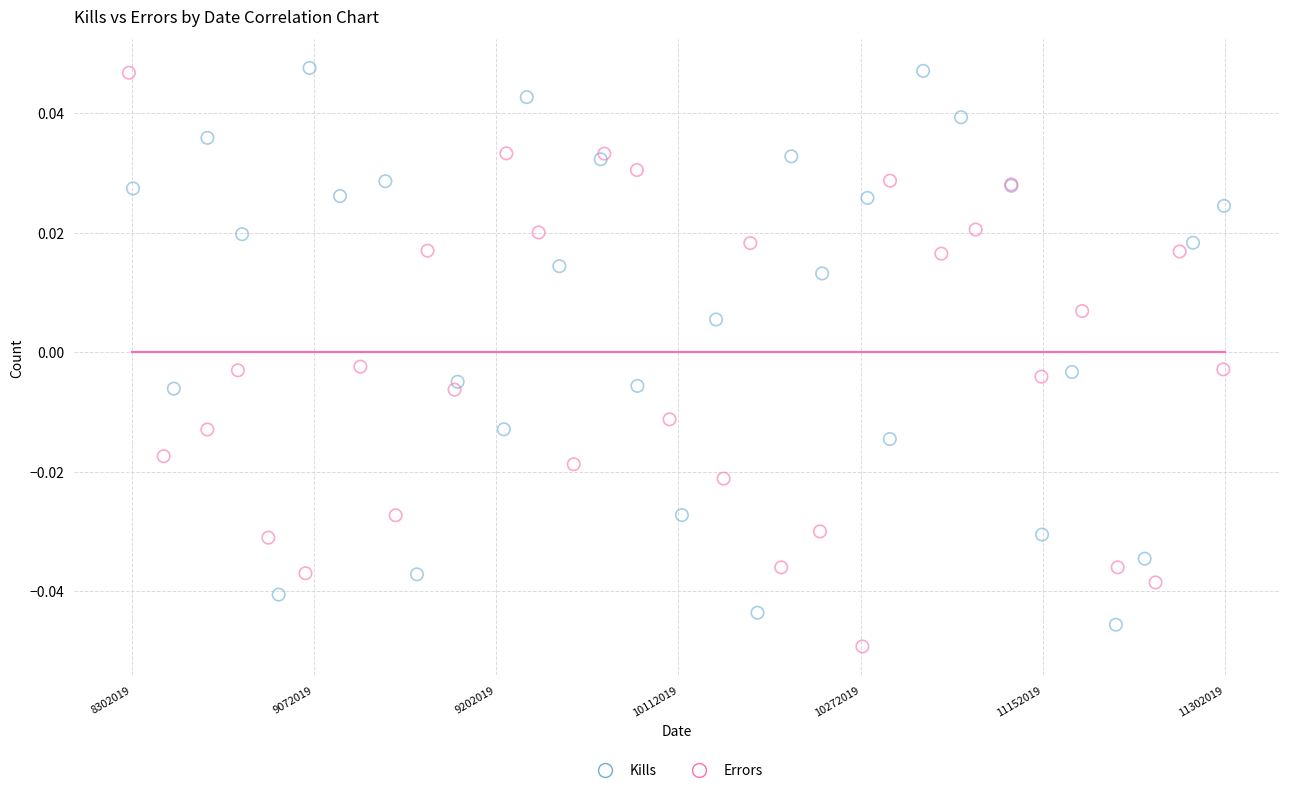

What are all the series names shown in the legend?

Kills, Errors